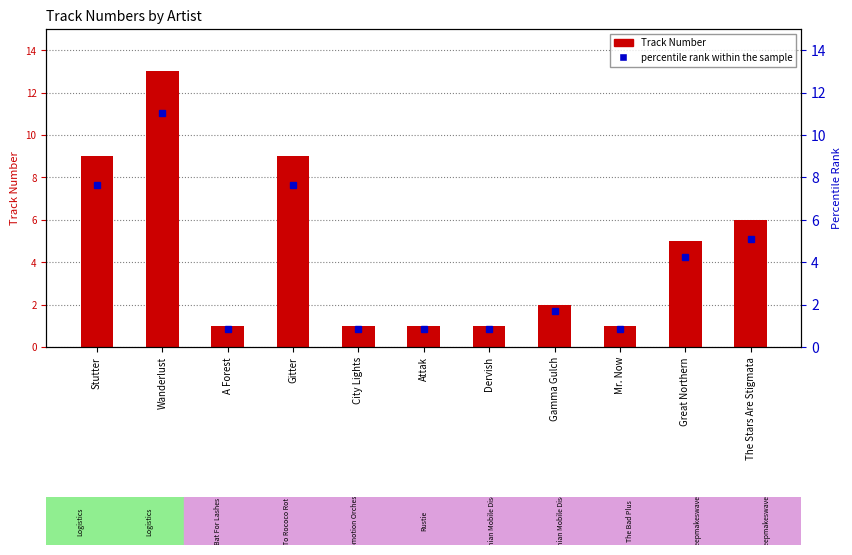

What position from the left is City Lights?

5